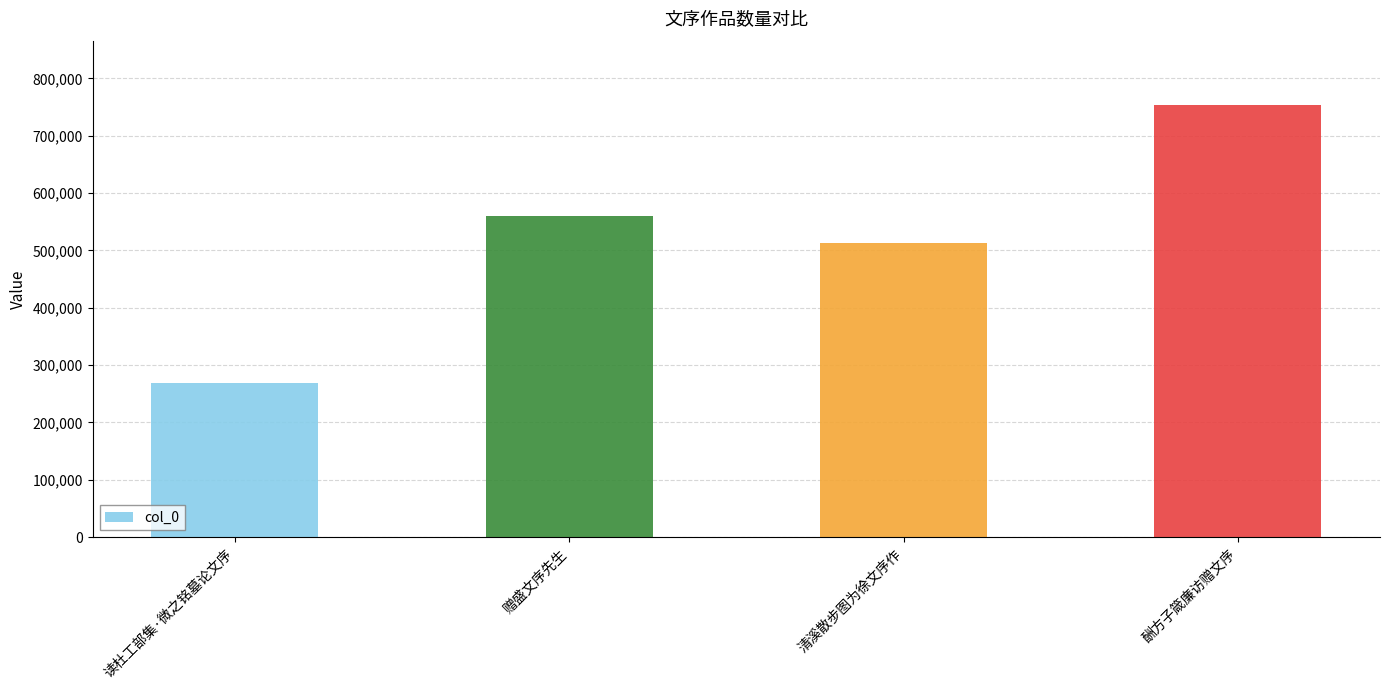

What is the sum of all values?

2095238